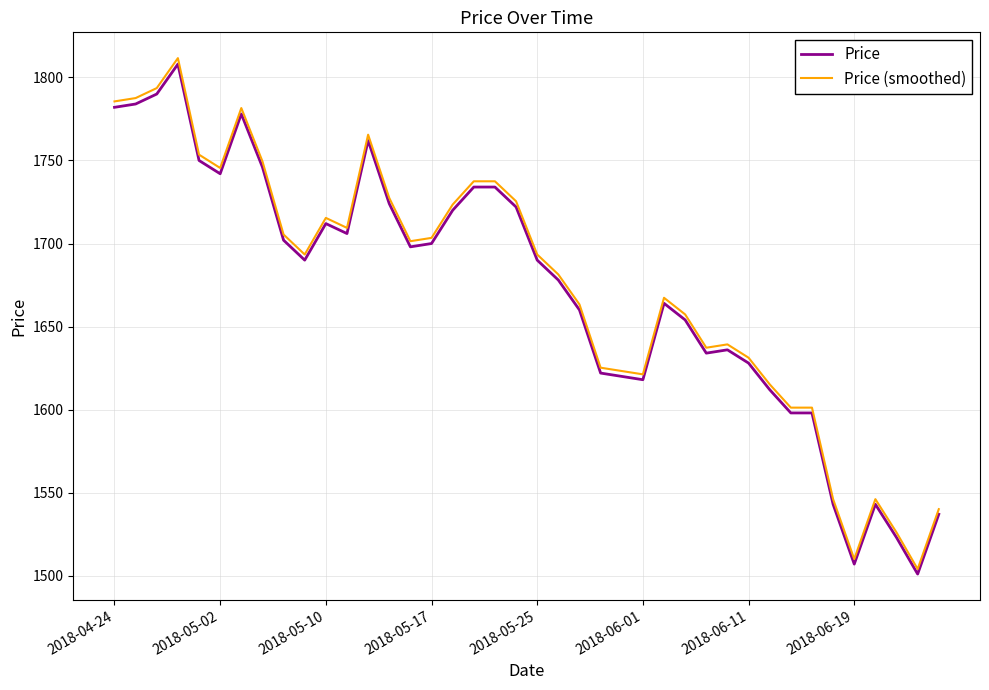

Which series has the widest spread of values?

Price (smoothed)